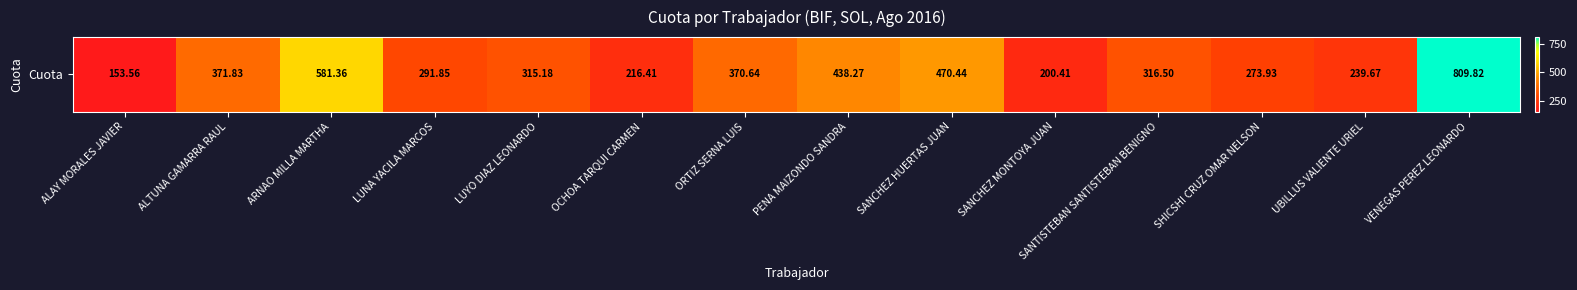

Rank the categories by value from highest to lowest.

VENEGAS PEREZ LEONARDO, ARNAO MILLA MARTHA, SANCHEZ HUERTAS JUAN, PENA MAIZONDO SANDRA, ALTUNA GAMARRA RAUL, ORTIZ SERNA LUIS, SANTISTEBAN SANTISTEBAN BENIGNO, LUYO DIAZ LEONARDO, LUNA YACILA MARCOS, SHICSHI CRUZ OMAR NELSON, UBILLUS VALIENTE URIEL, OCHOA TARQUI CARMEN, SANCHEZ MONTOYA JUAN, ALAY MORALES JAVIER